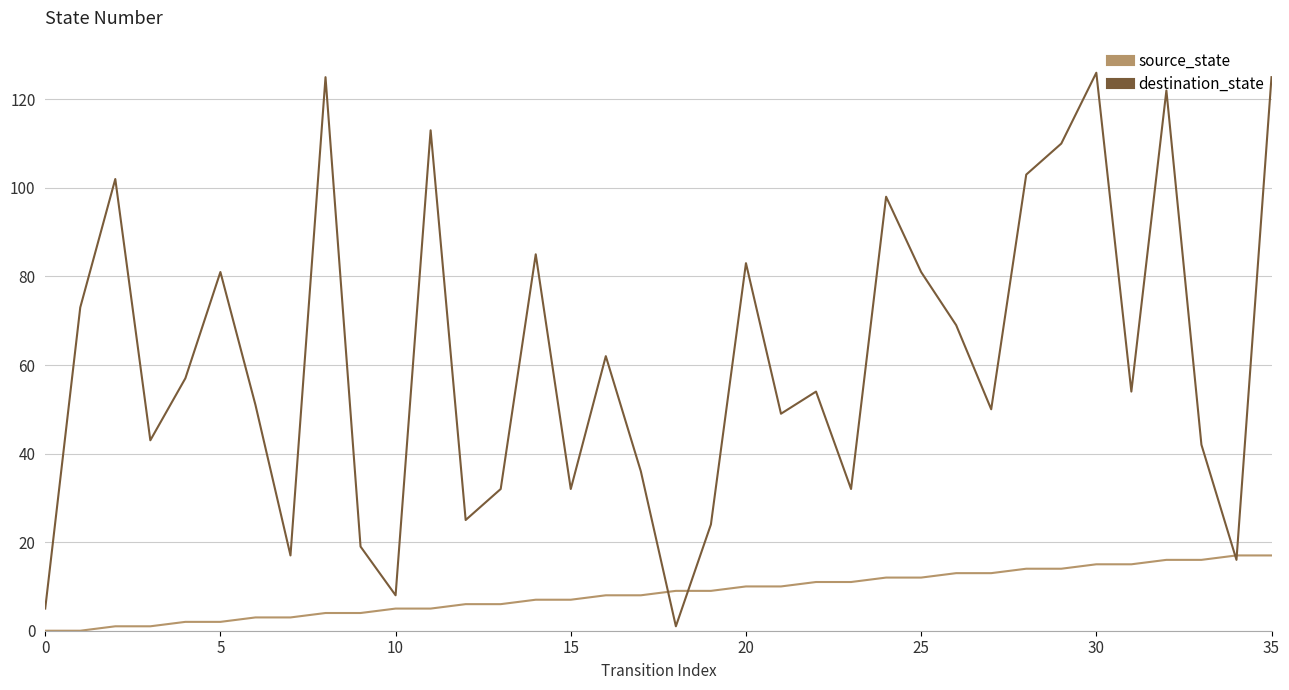

Which series ends up on top after the final intersection of destination_state and source_state?

destination_state